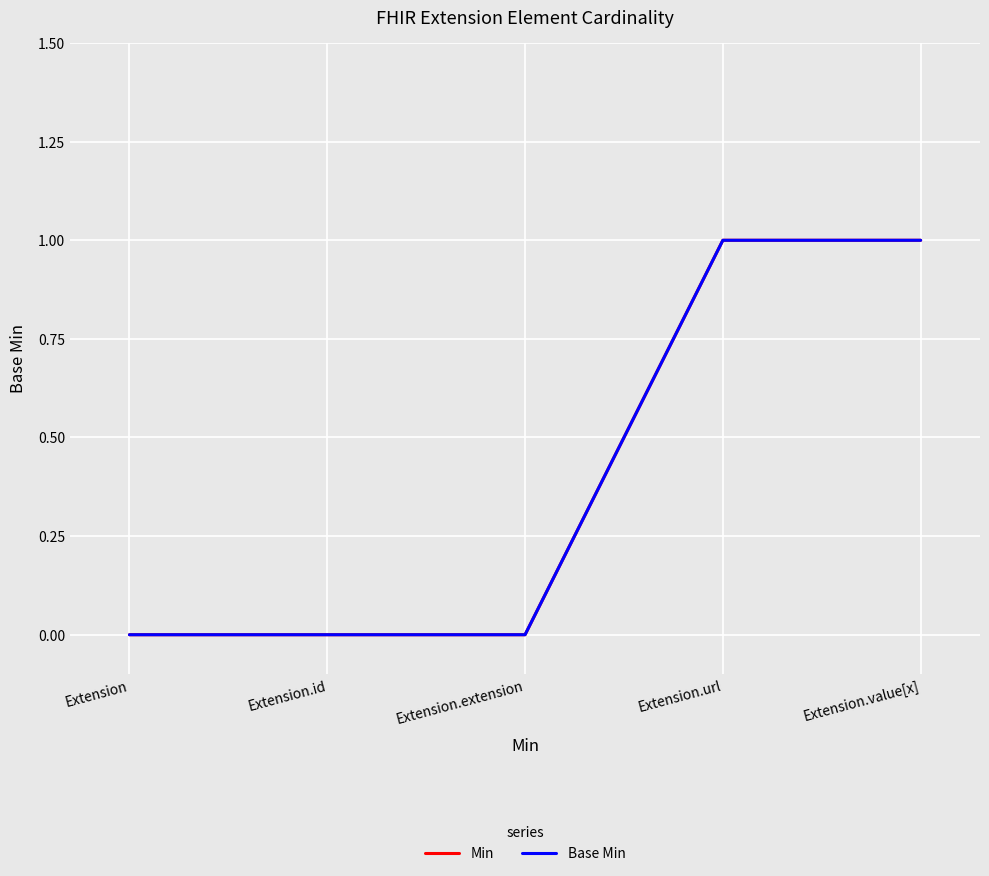

At which label does Base Min reach its peak?

Extension.url